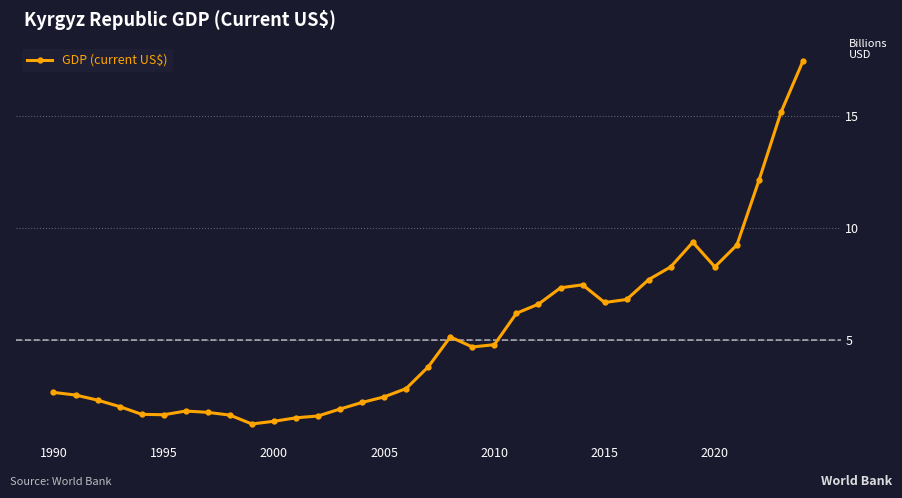

What is the value of the 12th point from the left?

1.5